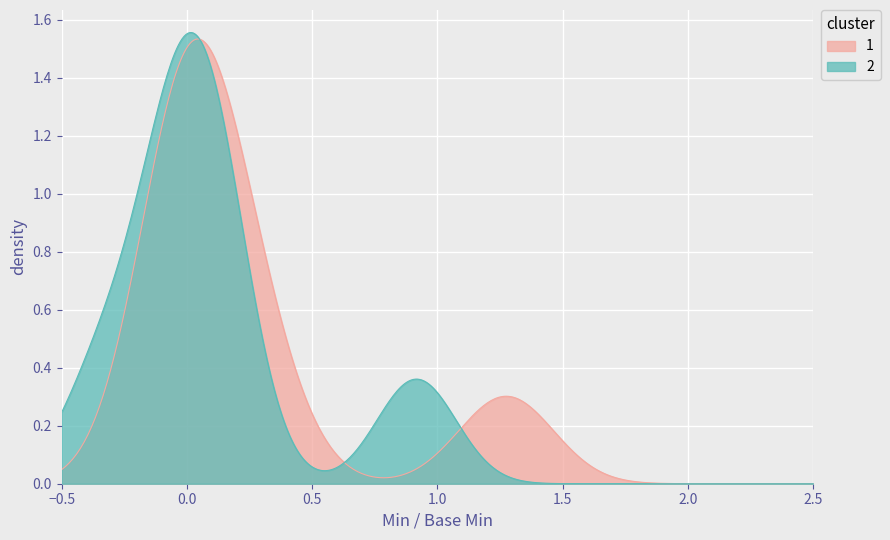

How many 2 values are between 0 and 1?

7